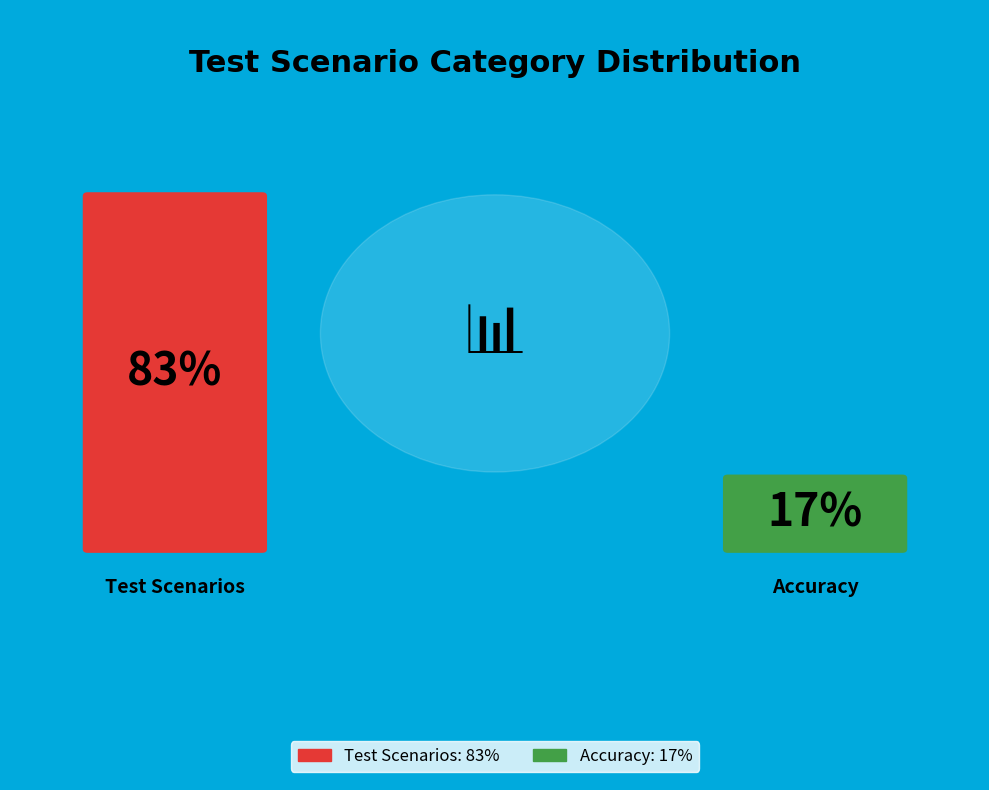

True or false: Accuracy accounts for 17% of the total.

True